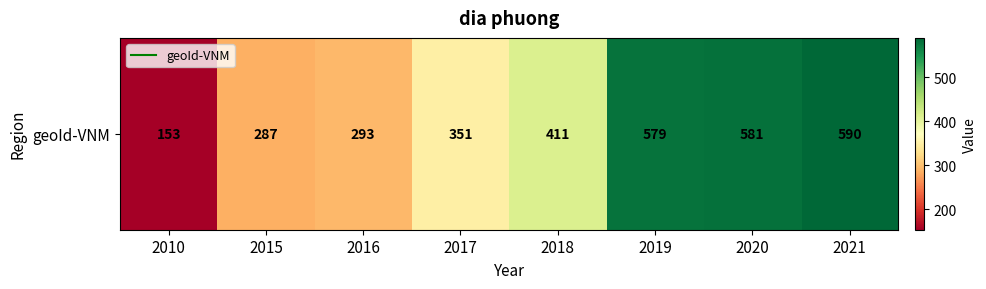

What is the maximum value shown in the chart?

590